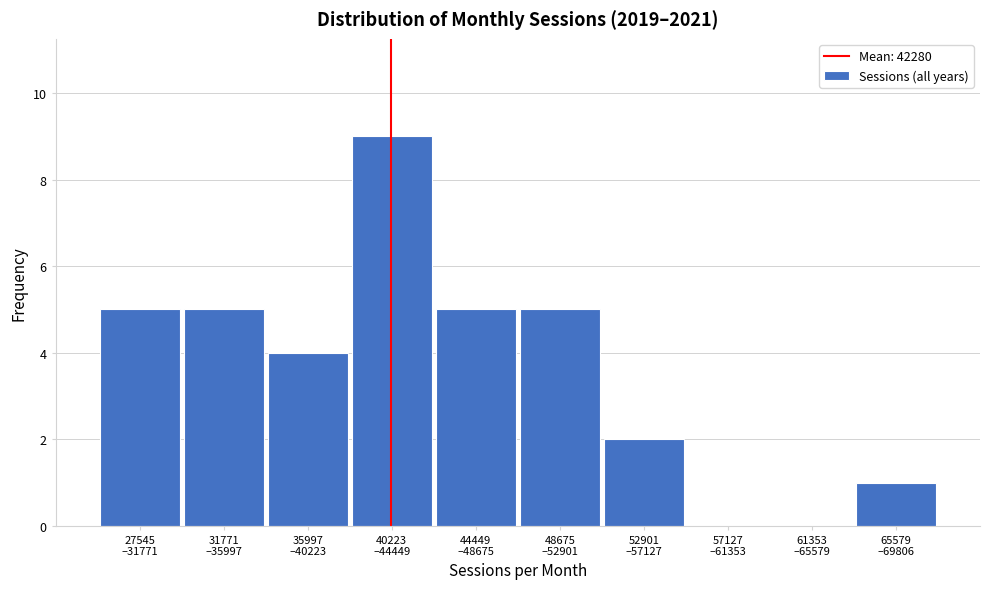

What is the sum of all values?

36